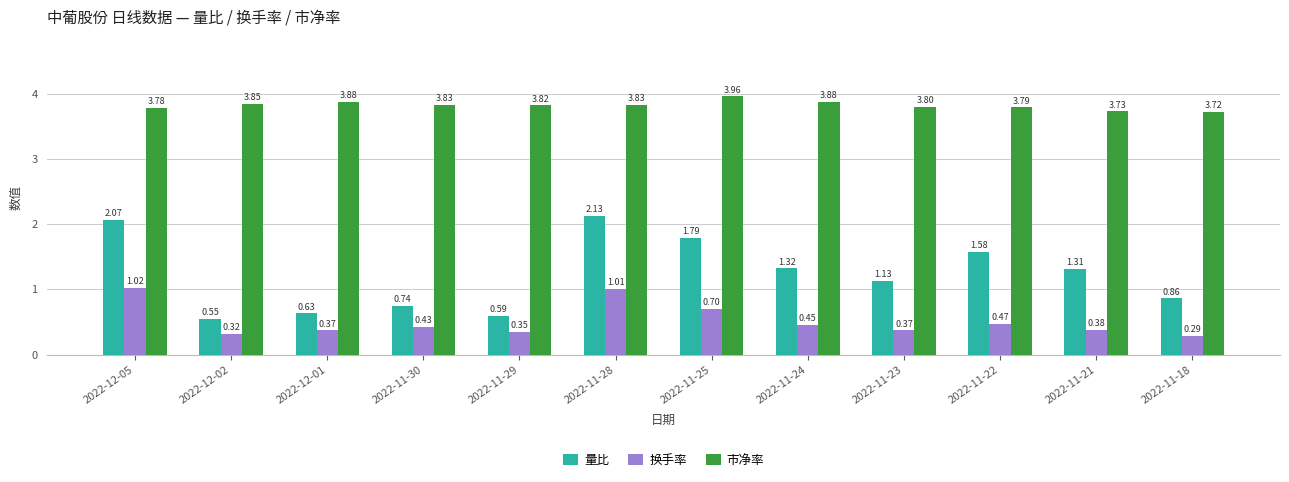

What is the label of the 7th bar from the left?

2022-11-25